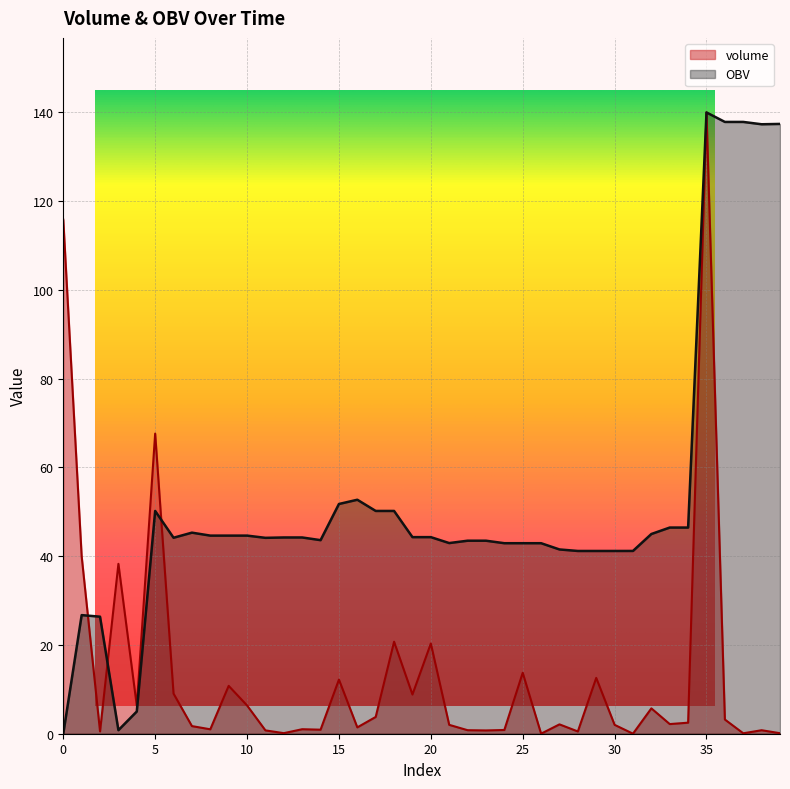

How many lines are shown in the chart?

2